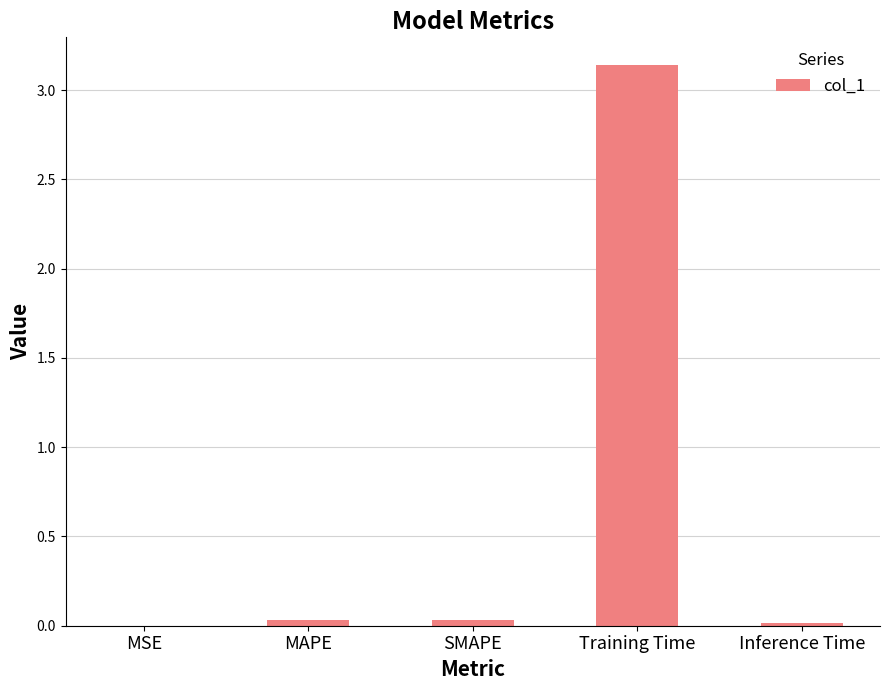

The chart shows a value of 0.0 at MSE. True or false?

True